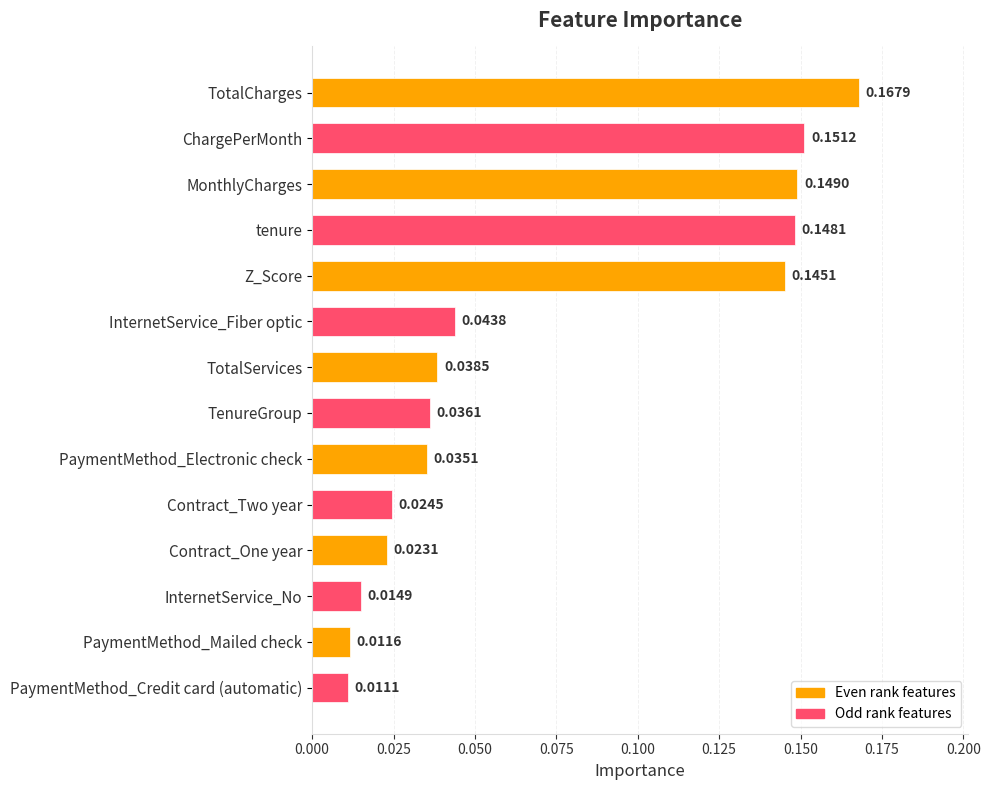

What is the label of the 10th bar from the top?

Contract_Two year